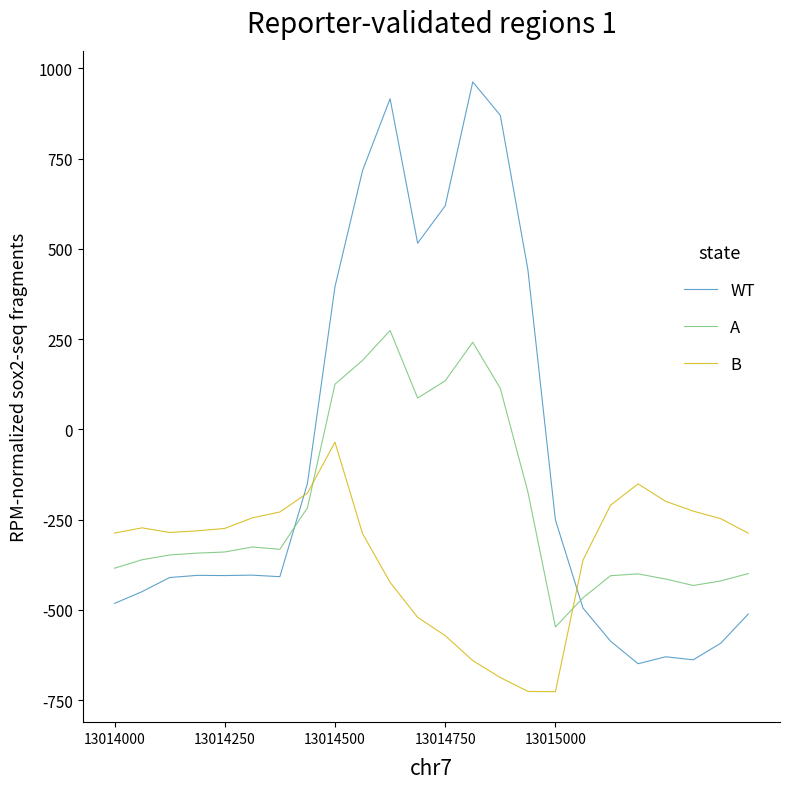

What is the smallest value displayed?

-726.6